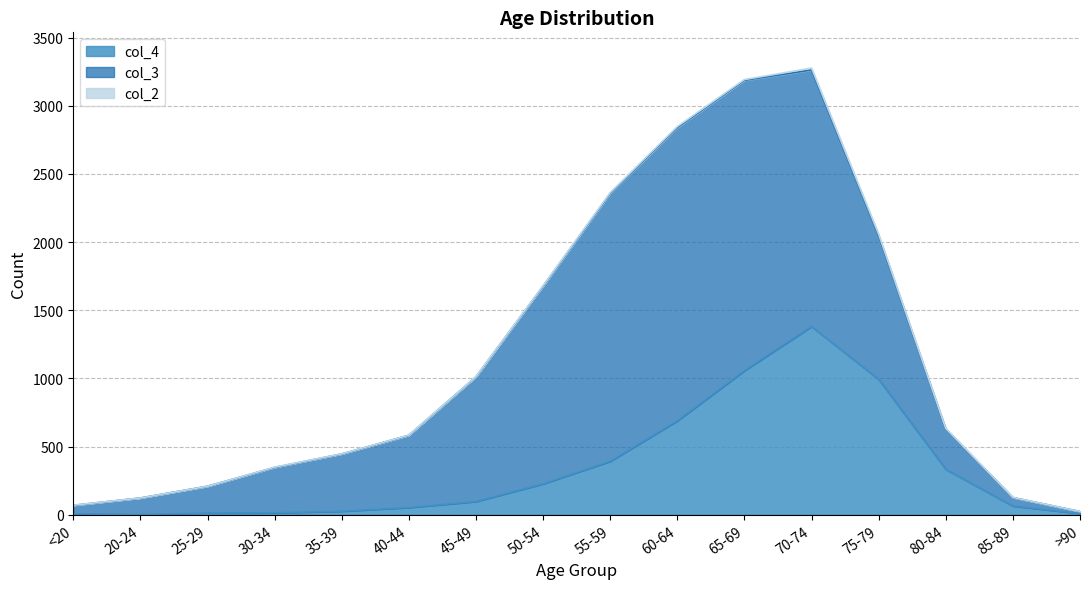

Which category has the highest value in the col_4 series?

70-74